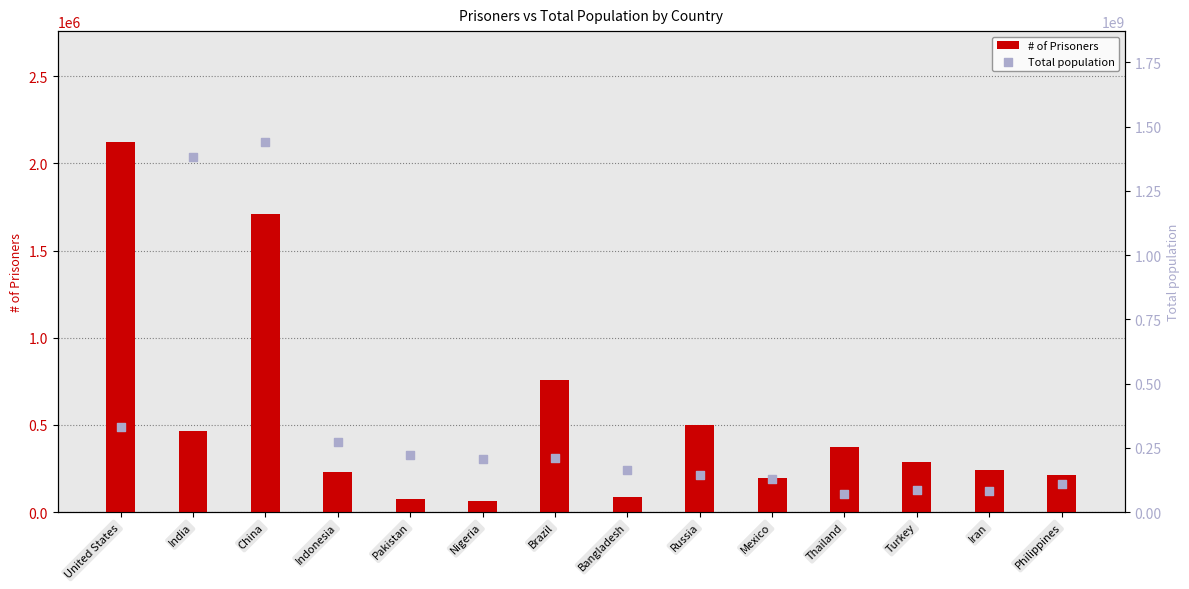

At which category is the sum across all series the highest?

China